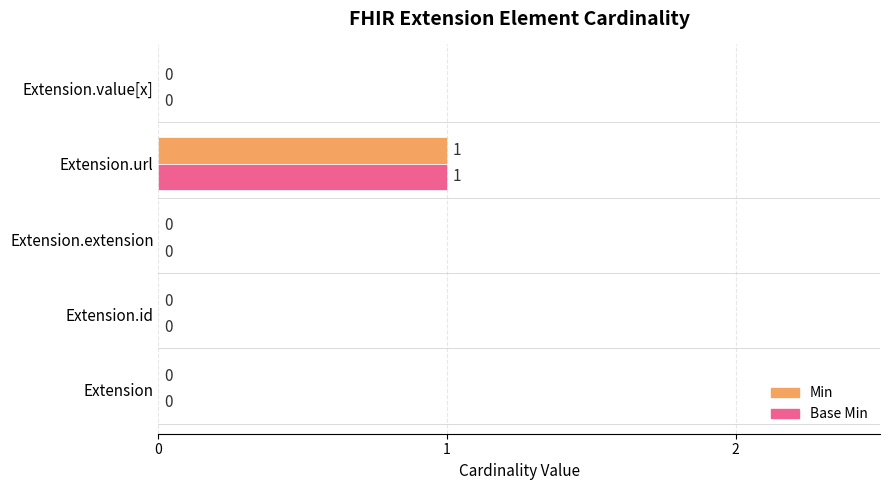

How many categories are shown in the chart?

5